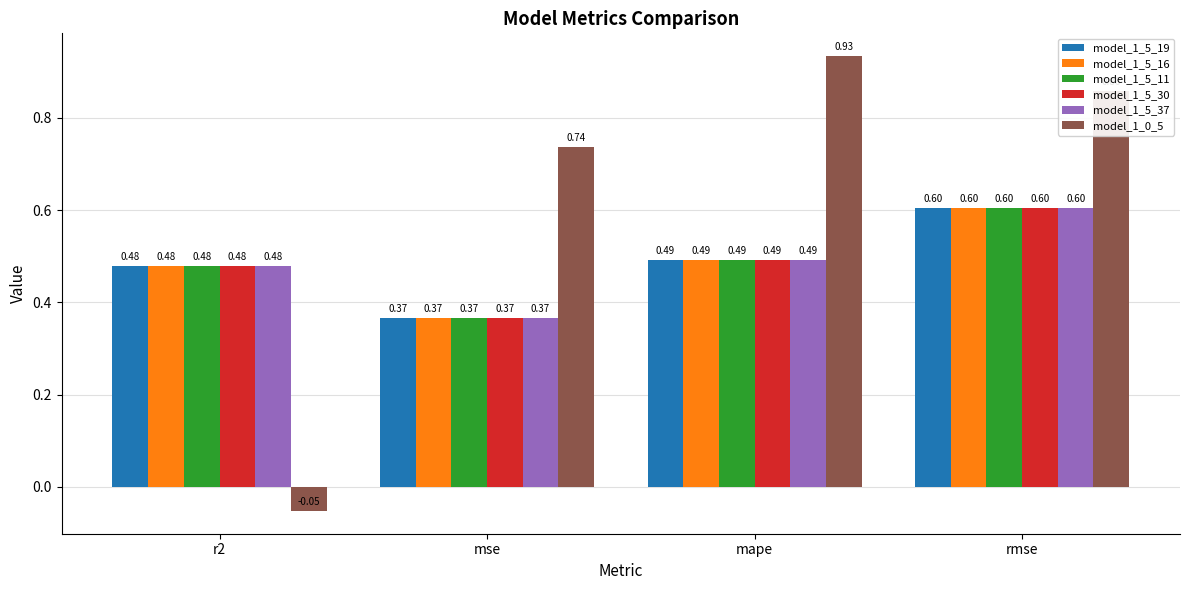

At which label does model_1_0_5 reach its peak?

mape